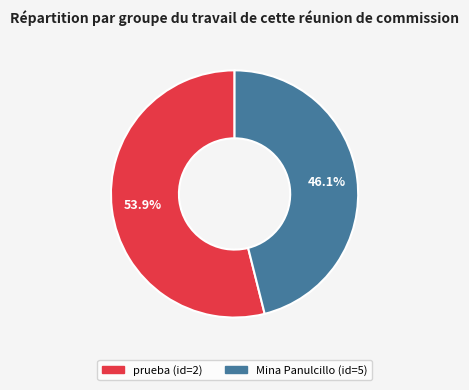

Combined, what portion of the pie is Mina Panulcillo (id=5) and prueba (id=2)?

100.0%